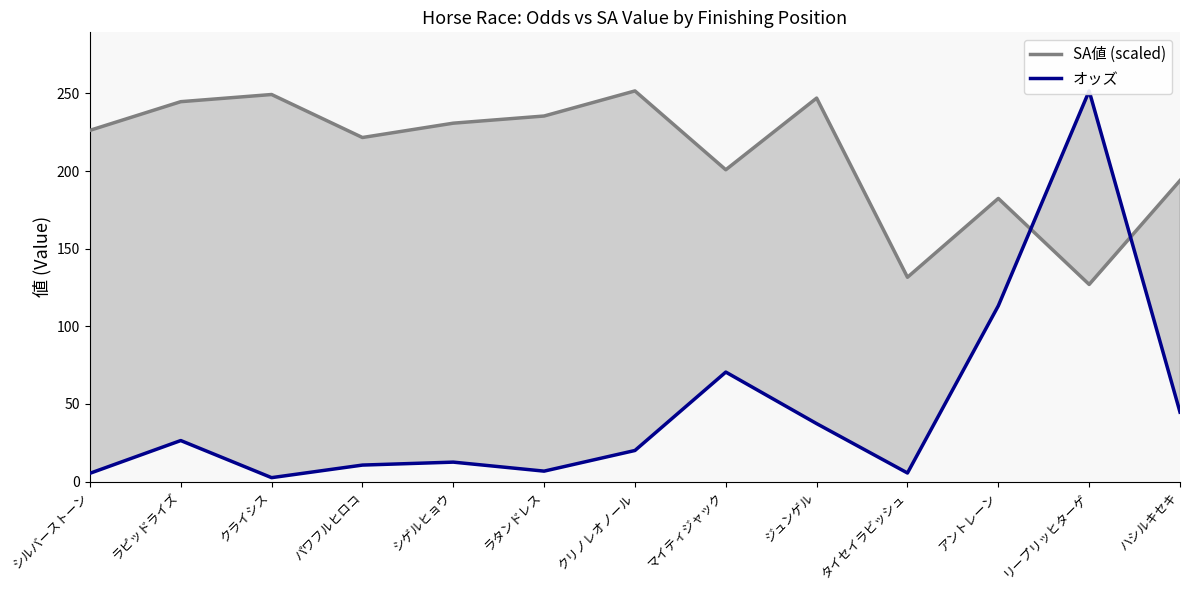

Which series has the widest spread of values?

オッズ